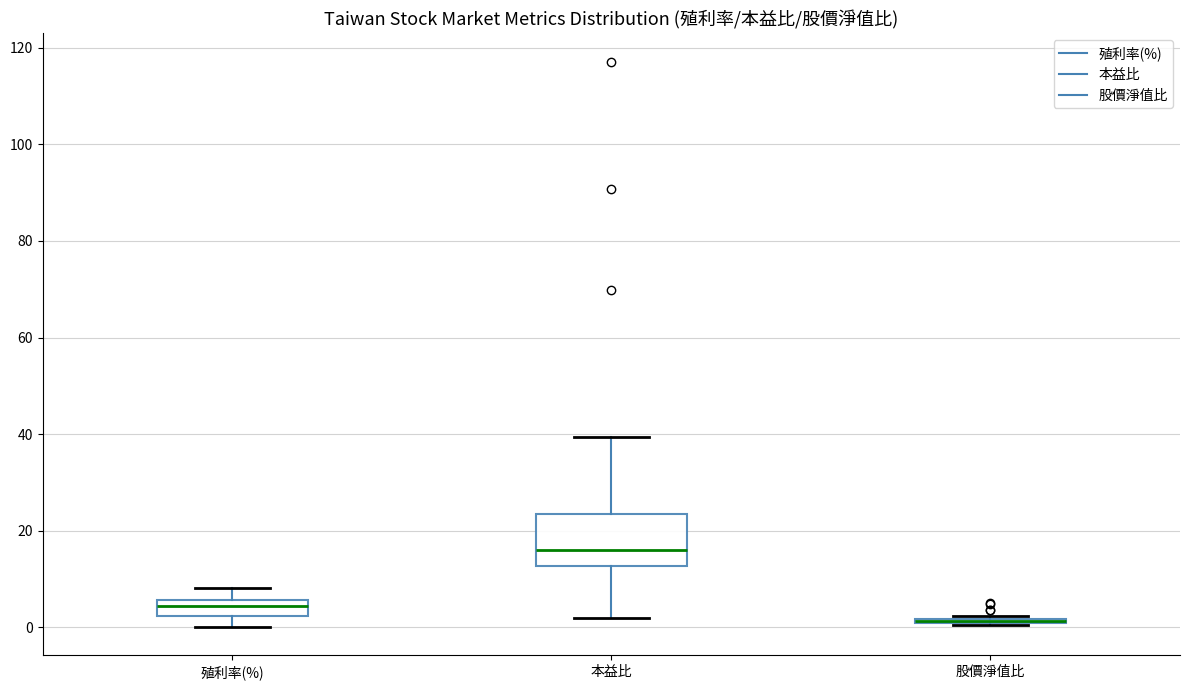

Where does the lower whisker of the box for 殖利率(%) end on the y-axis? The values are not printed on the chart, so give them approximately, as read against the axis.

0